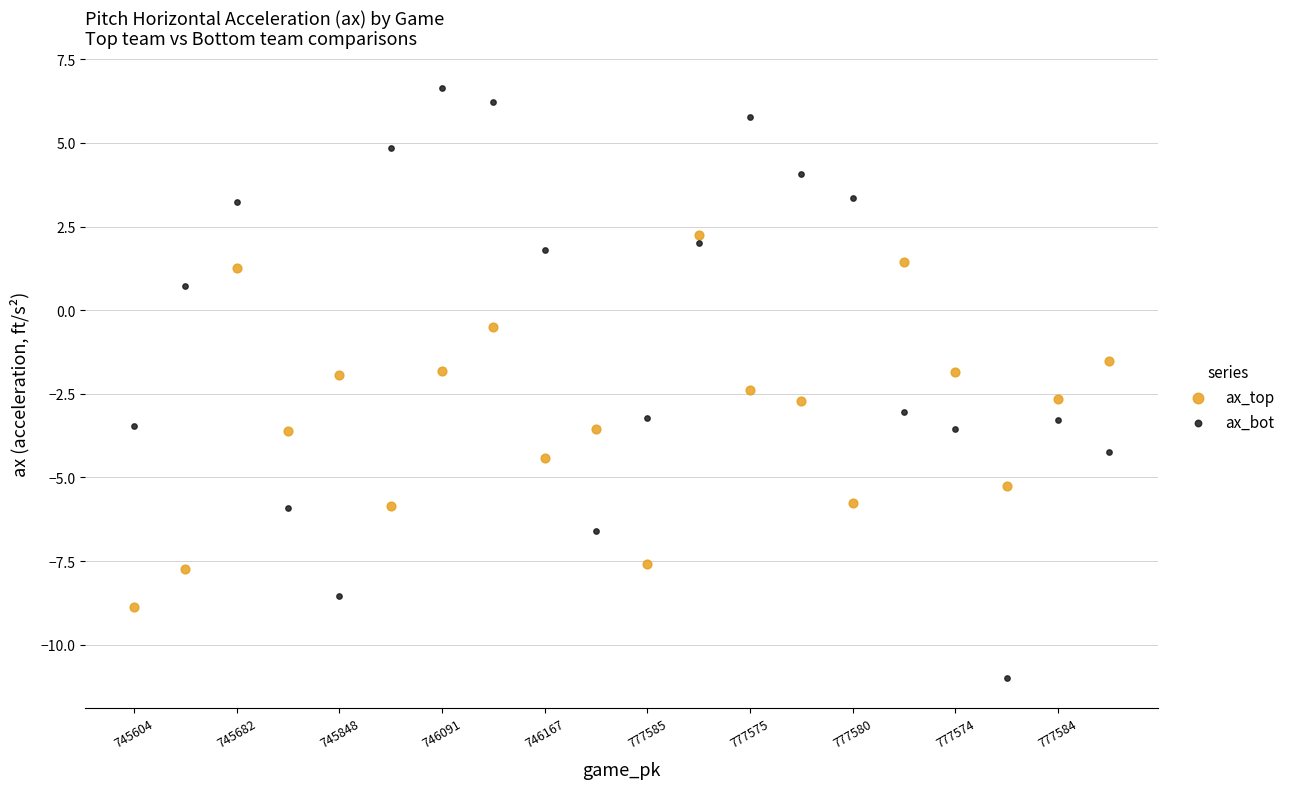

Which series reaches the minimum Y coordinate?

ax_bot